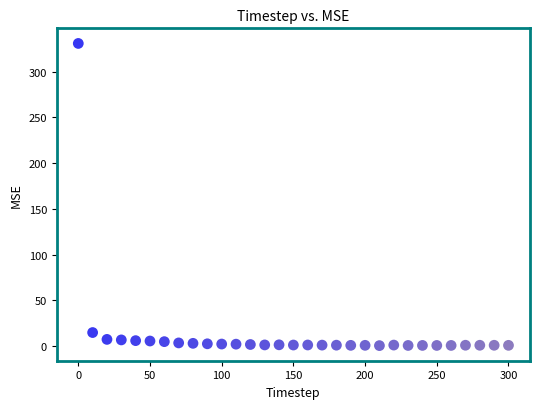

What Y value in the scatter plot is closest to 165?

14.7